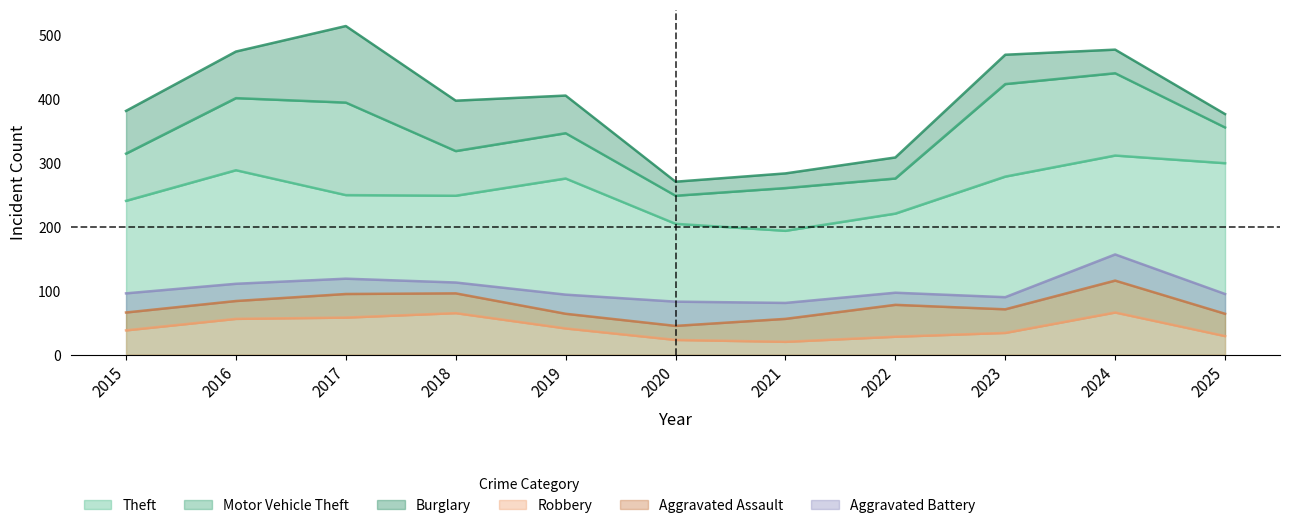

Is the value of Robbery at 2021 greater than the value of Aggravated Assault at 2015?

No